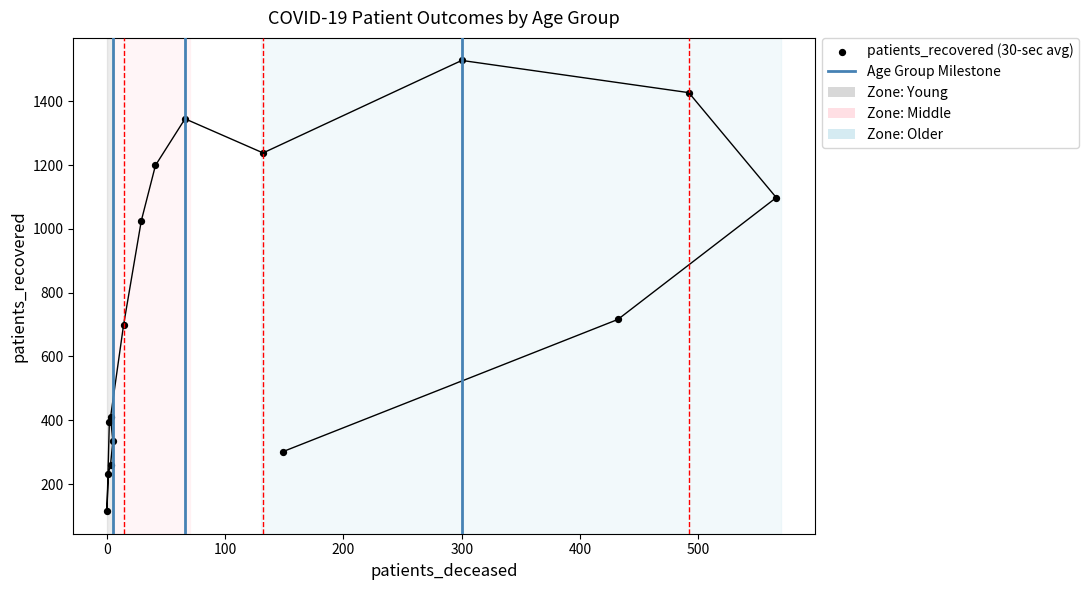

What Y value in the scatter plot is closest to 821?

716